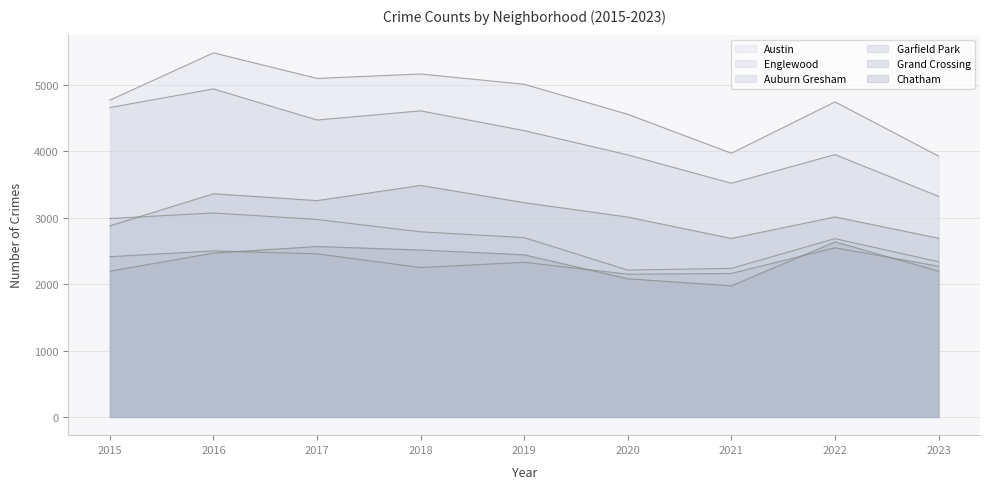

What is the smallest value displayed?

1974